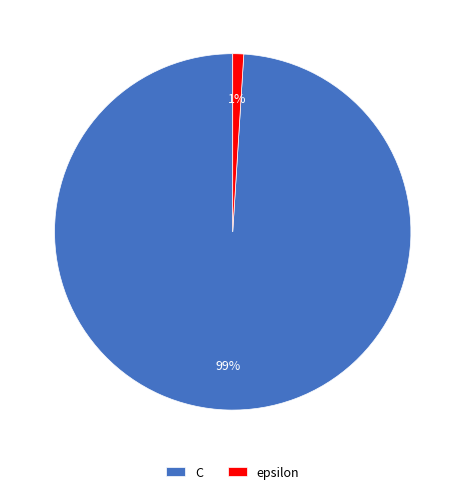

To the nearest percent, what is the combined percentage of C and epsilon?

100%